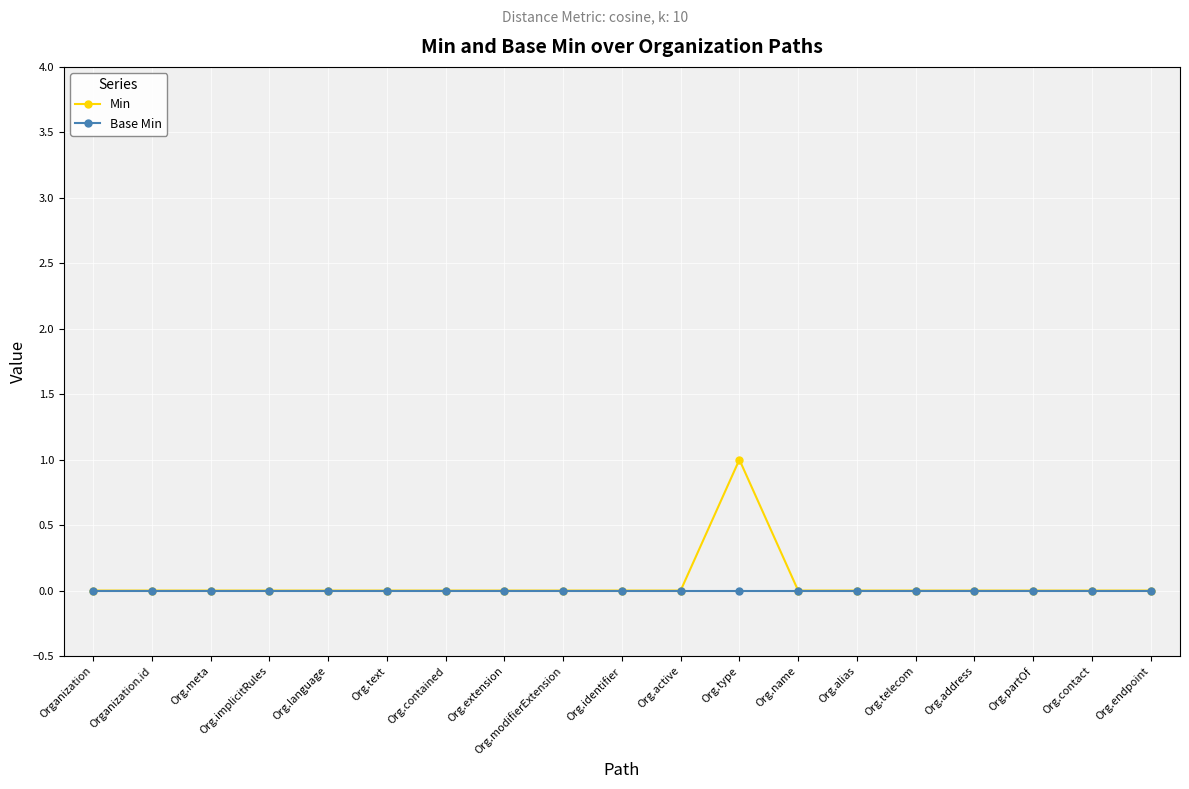

Which category has the highest value across all series?

Org.type